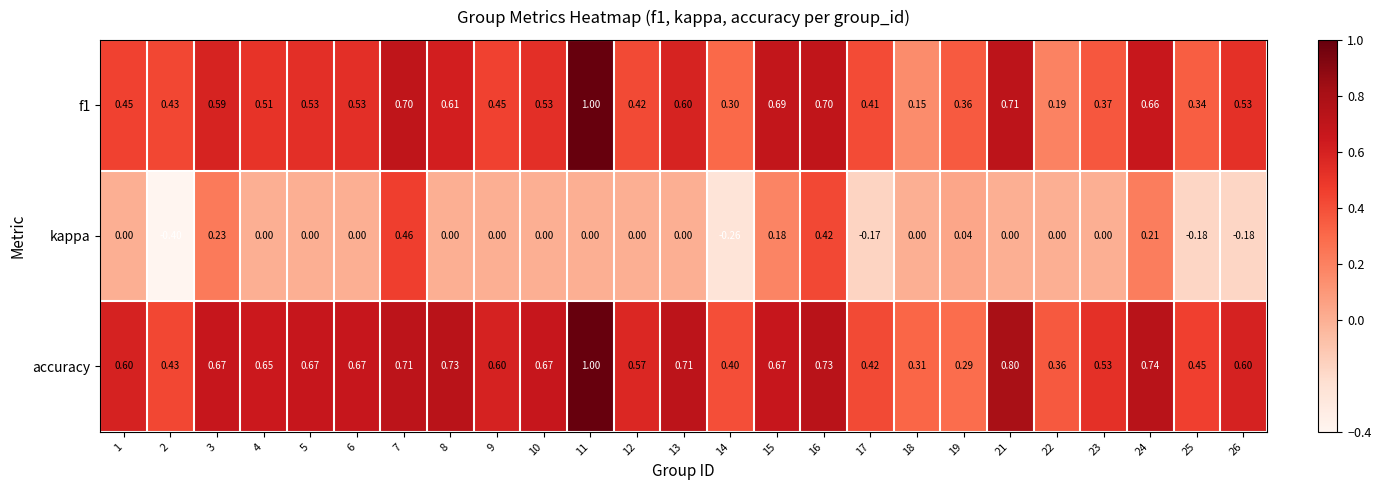

Between 6 and 16, which series saw the biggest shift?

kappa